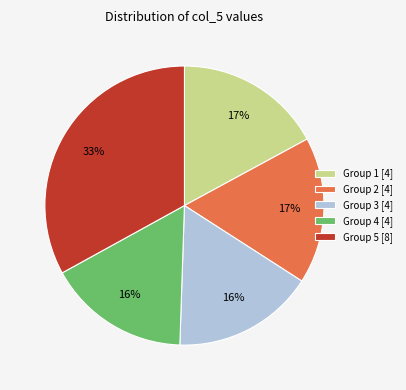

Does any single category account for the majority?

No